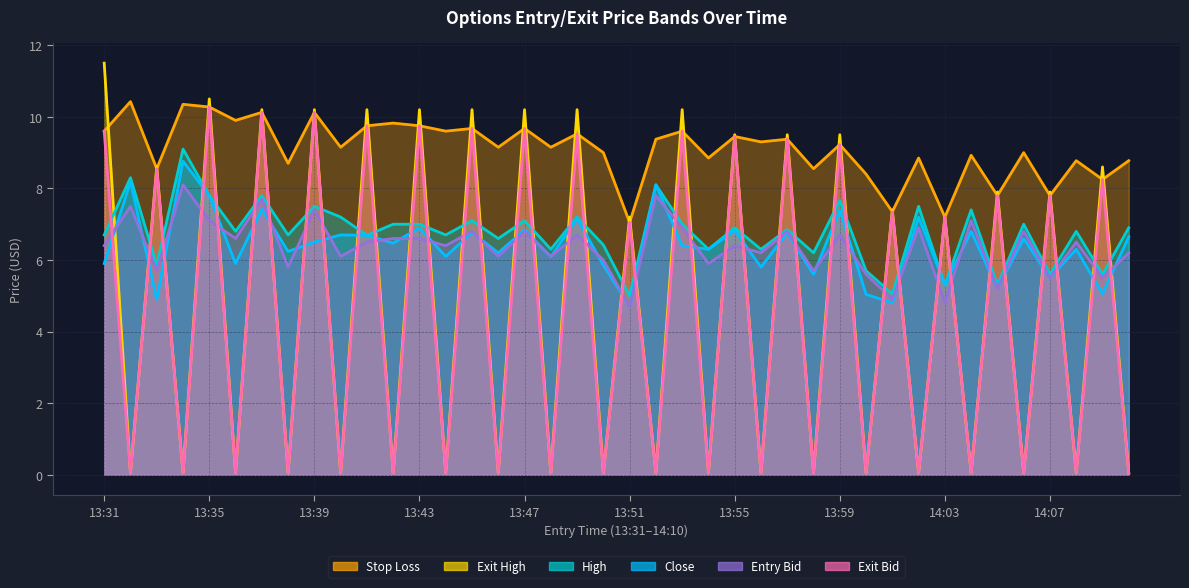

Reading left to right, transcribe all the data shown in this chart.

Stop Loss_line: 9.6	10.4	8.6	10.3	10.3	9.9	10.1	8.7	10.1	9.2	9.8	9.8	9.8	9.6	9.7	9.2	9.7	9.2	9.5	9.0	7.0	9.4	9.6	8.8	9.4	9.3	9.4	8.6	9.2	8.4	7.3	8.8	7.2	8.9	7.8	9.0	7.8	8.8	8.2	8.8
Exit High_line: 11.5	0.1	8.6	0.1	10.5	0.1	10.2	0.1	10.2	0.1	10.2	0.1	10.2	0.1	10.2	0.1	10.2	0.1	10.2	0.1	7.2	0.1	10.2	0.1	9.5	0.1	9.5	0.1	9.5	0.1	7.4	0.1	7.2	0.1	7.9	0.1	7.9	0.1	8.6	0.1
High_line: 6.7	8.3	5.8	9.1	7.8	6.8	7.8	6.7	7.5	7.2	6.7	7.0	7.0	6.7	7.1	6.6	7.1	6.3	7.2	6.4	5.0	8.1	7.0	6.3	6.9	6.3	6.8	6.2	7.7	5.7	5.0	7.5	5.3	7.4	5.3	7.0	5.6	6.8	5.6	6.9
Close_line: 5.9	8.2	4.9	8.8	7.8	5.9	7.4	6.2	6.5	6.7	6.7	6.5	6.9	6.1	6.8	6.2	6.8	6.1	7.2	5.9	4.7	8.1	6.4	6.3	6.8	5.8	6.8	5.6	7.4	5.0	4.8	7.2	5.3	6.8	5.2	6.6	5.5	6.3	5.1	6.7
Entry Bid_line: 6.4	7.5	5.7	8.1	7.1	6.6	7.7	5.8	7.4	6.1	6.5	6.6	6.6	6.4	6.8	6.1	6.8	6.1	6.7	6.0	4.7	7.8	6.9	5.9	6.4	6.2	6.8	5.7	6.7	5.6	4.9	6.9	4.8	7.1	5.2	6.8	5.5	6.5	5.5	6.2
Exit Bid_line: 9.6	0.1	8.6	0.1	10.3	0.1	10.1	0.1	10.1	0.1	9.8	0.1	9.8	0.1	9.7	0.1	9.7	0.1	9.5	0.1	7.0	0.1	9.6	0.1	9.4	0.1	9.4	0.1	9.2	0.1	7.3	0.1	7.2	0.1	7.8	0.1	7.8	0.1	8.2	0.1